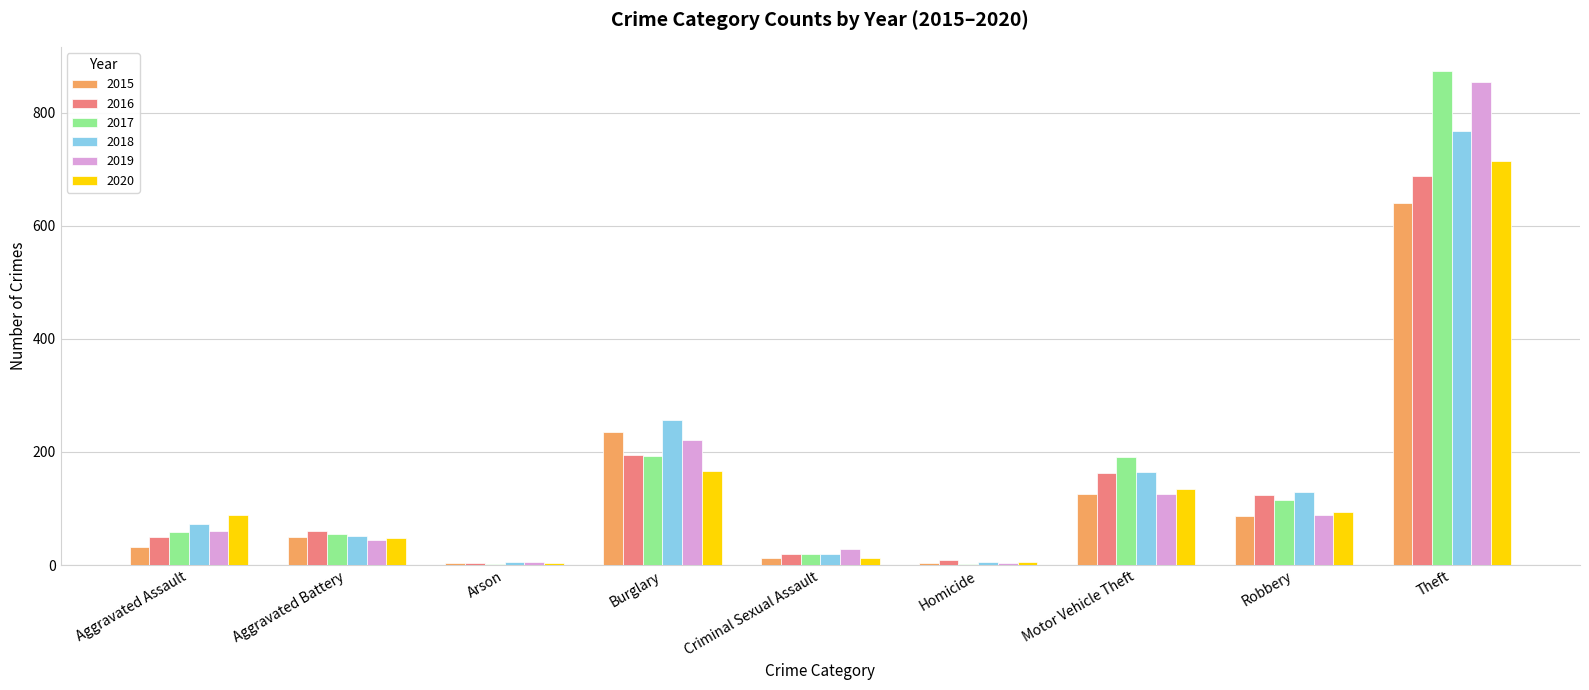

What is the sum of the 2020 values at Robbery and Burglary?

261